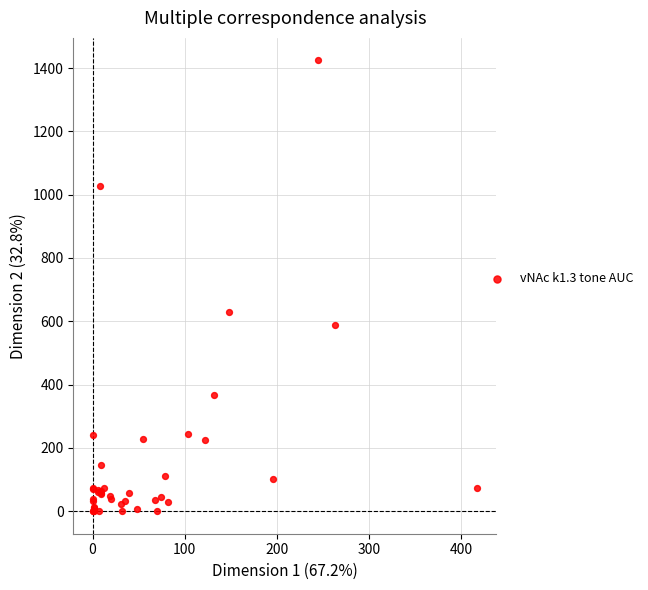

What Y value in the scatter plot is closest to 712?

629.9